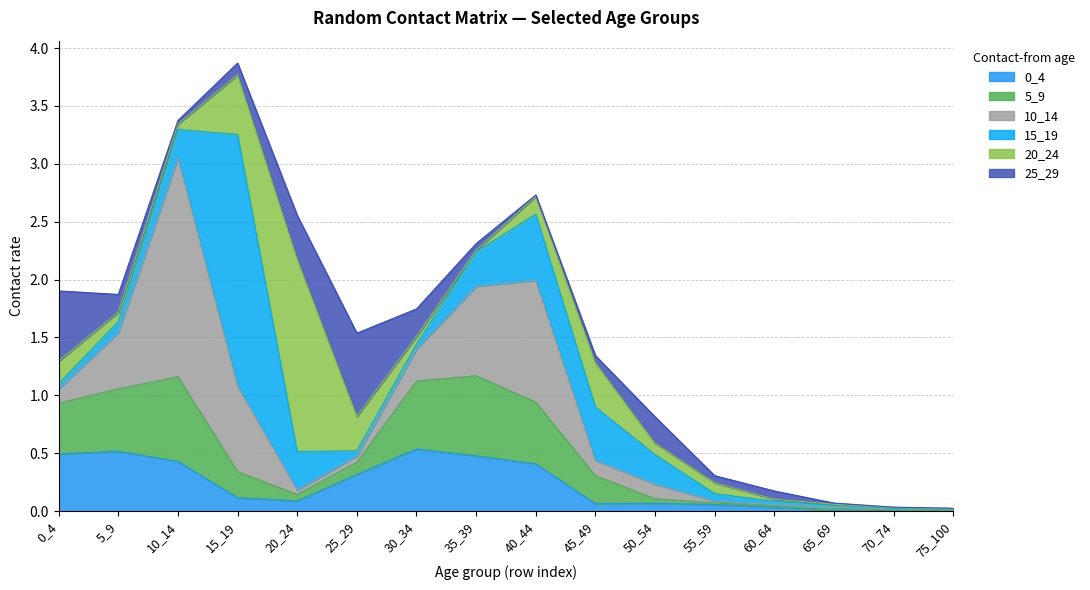

What are all the series names shown in the legend?

0_4, 5_9, 10_14, 15_19, 20_24, 25_29